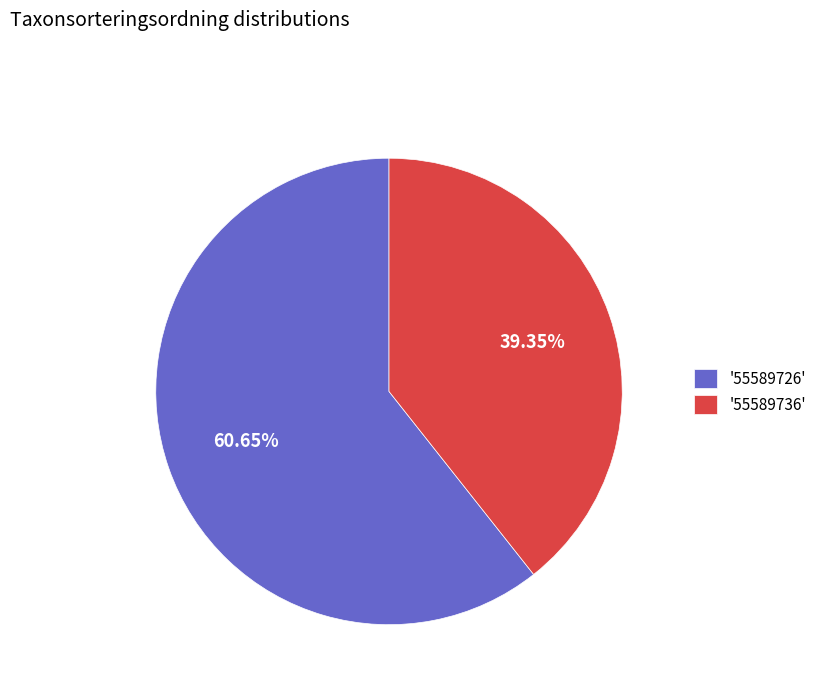

To the nearest percent, what is the difference between the largest and smallest slice percentages?

21%